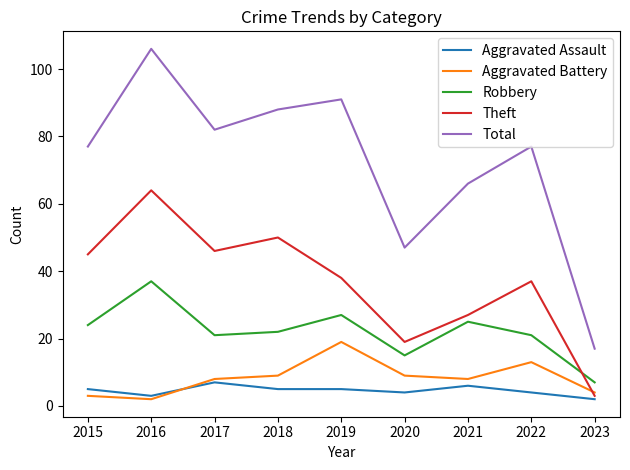

Where is the first local maximum for Theft?

2016